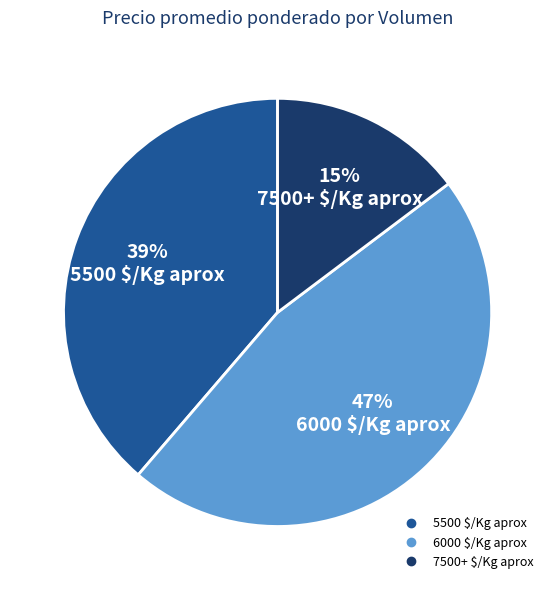

To the nearest percent, what is the difference between the largest and smallest slice percentages?

32%